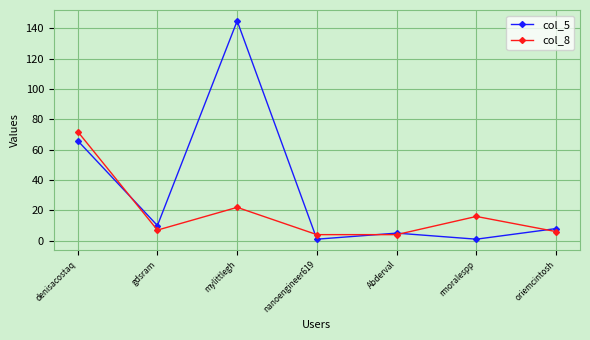

Between which two adjacent categories do col_8 and col_5 first intersect?

denisacostaq and gdsram